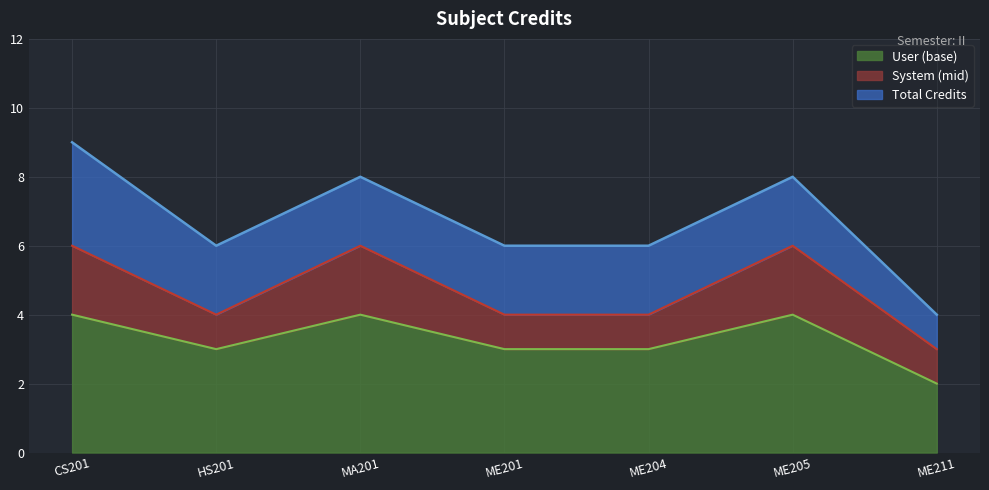

The User (base) series shows 3 at ME201. True or false?

True